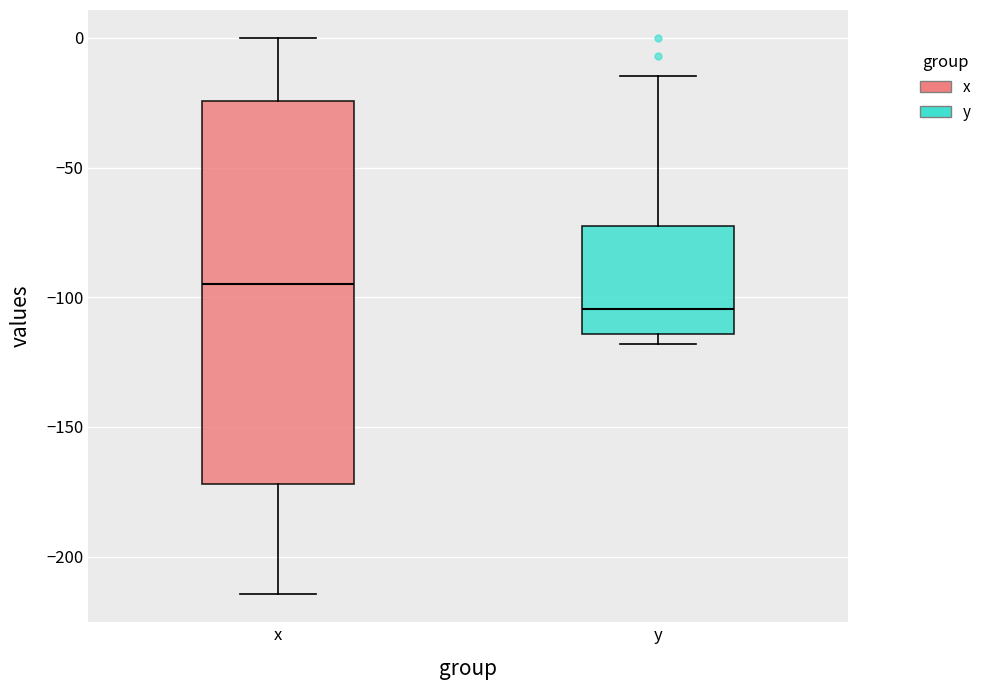

Comparing the boxes themselves (not the whiskers), which one is the tallest?

x